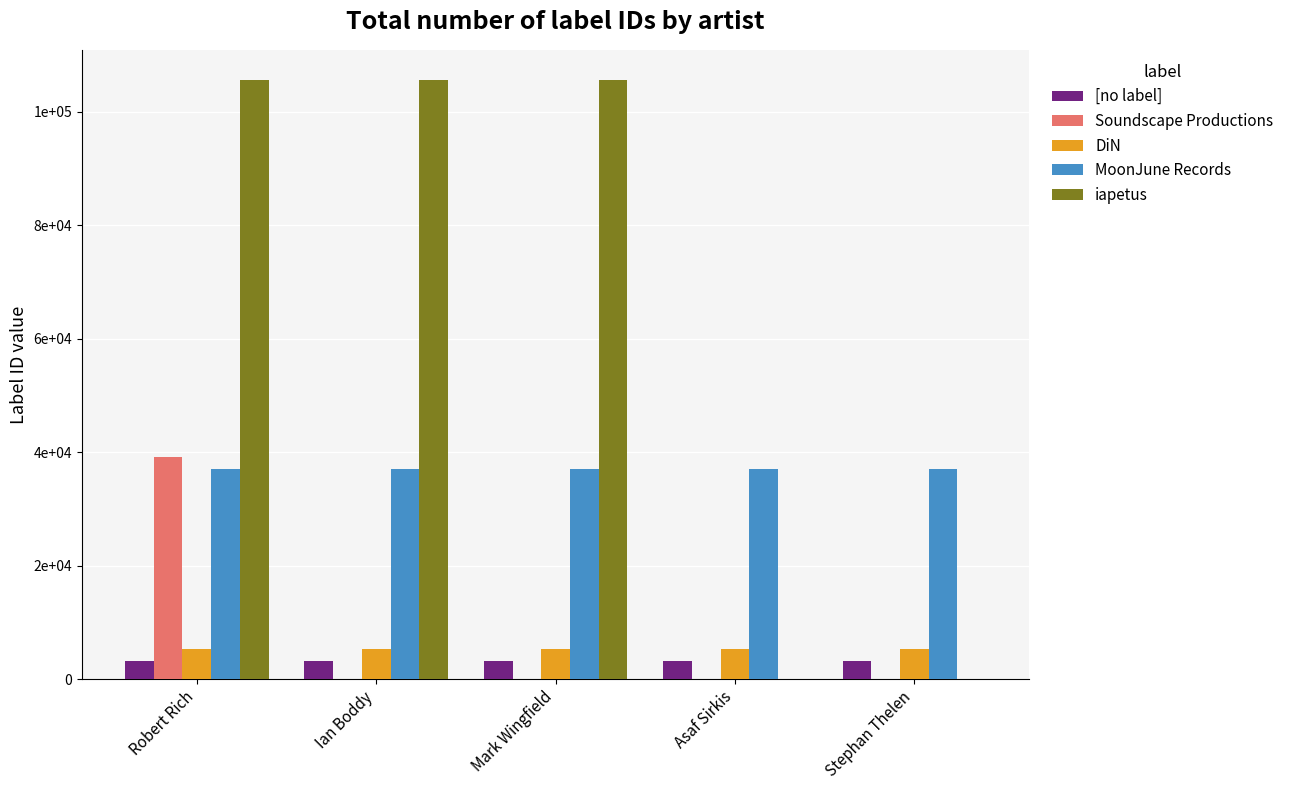

What are all the series names shown in the legend?

[no label], Soundscape Productions, DiN, MoonJune Records, iapetus